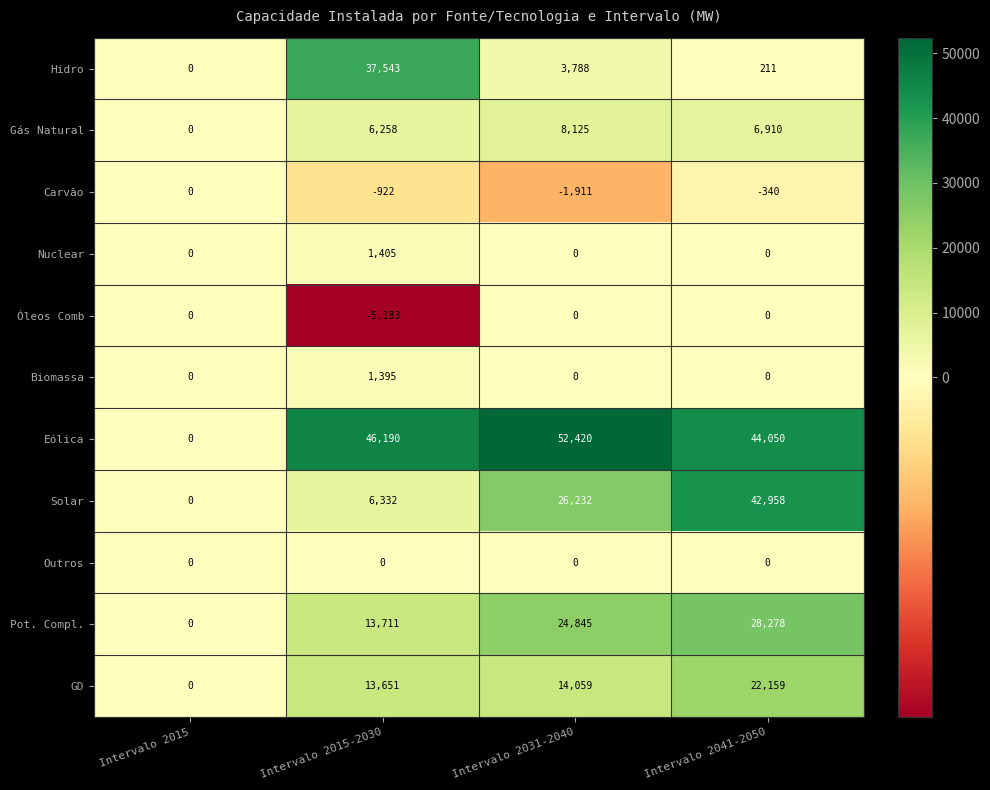

Count the Biomassa values in the range 0 to 1395.

4